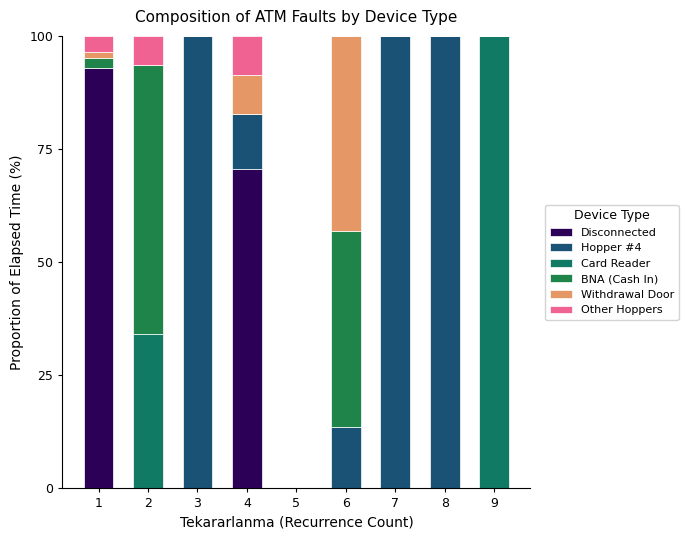

How many series are shown in this chart?

6